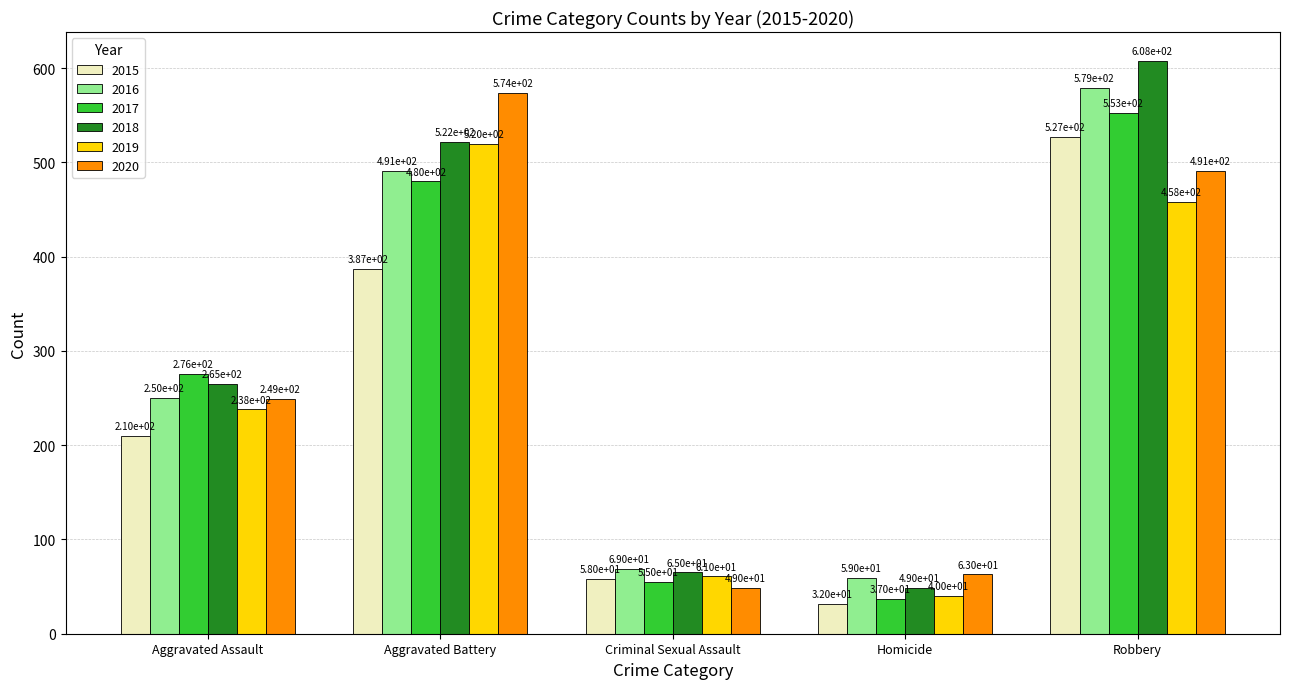

What is the sum of all 2017 values?

1401